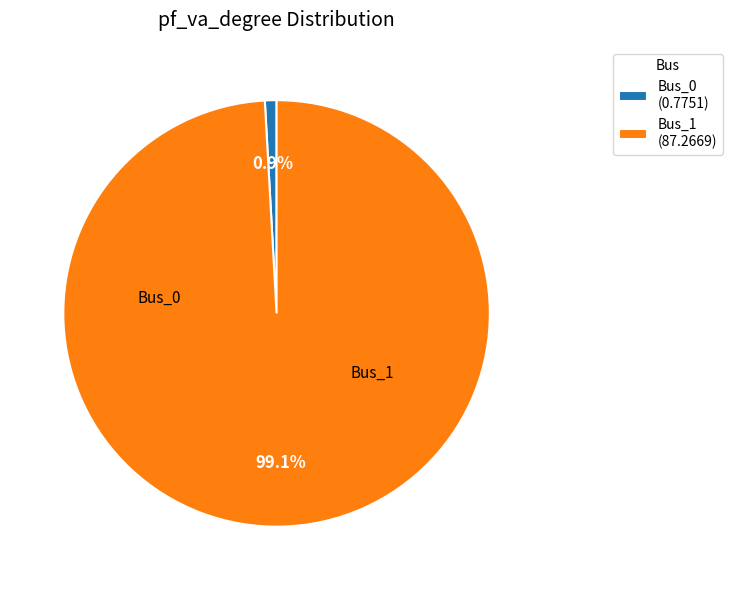

To the nearest percent, what is the average slice percentage?

50%